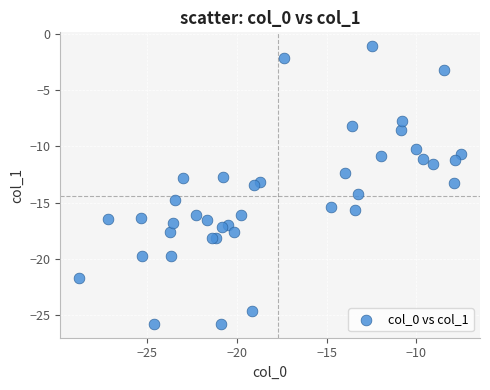

What is the range of Y values (max minus min)?

24.7